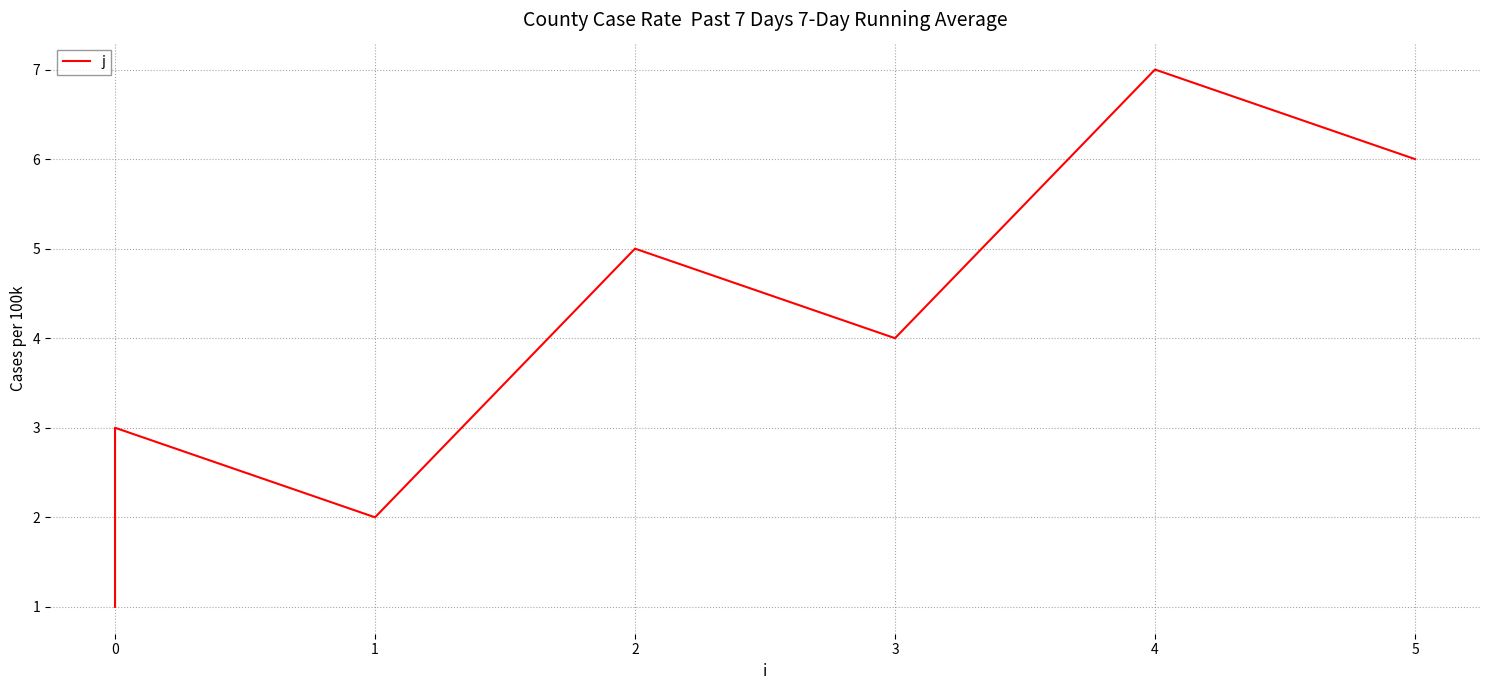

What is the difference between the maximum and minimum values?

6